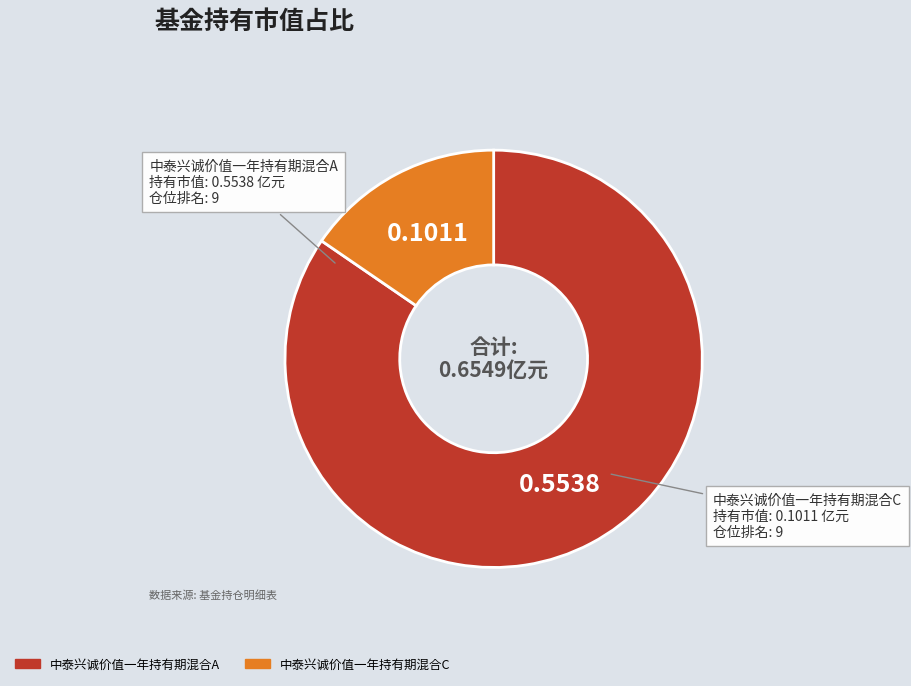

True or false: 中泰兴诚价值一年持有期混合A accounts for 85% of the total.

True